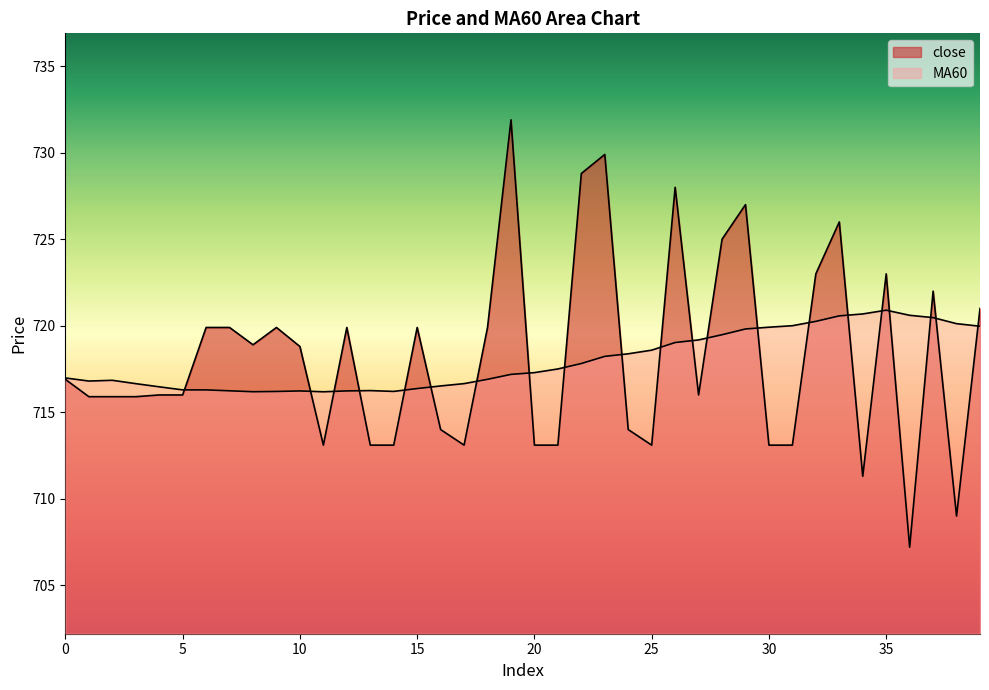

What is the average value of the MA60 series?

718.0